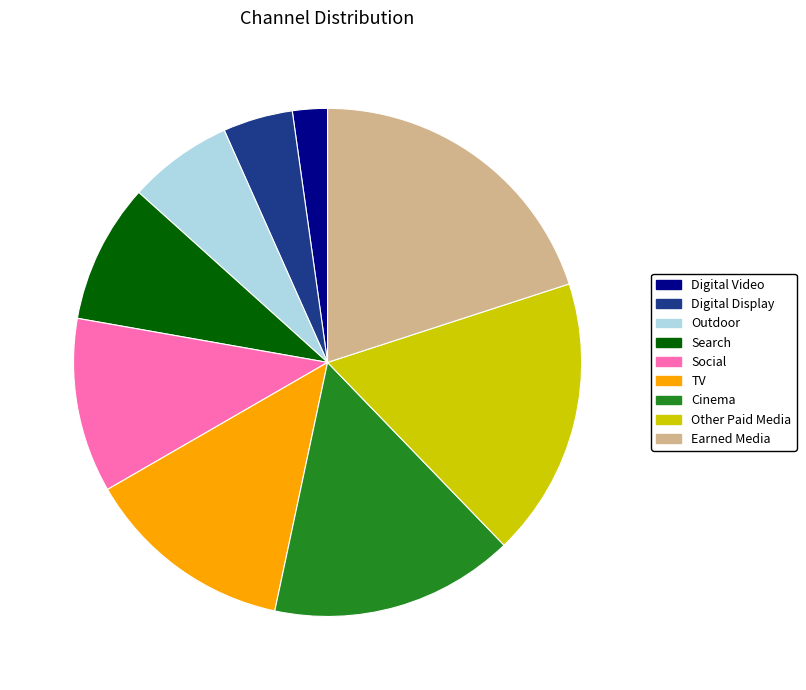

Does Outdoor represent more than half of the total?

No